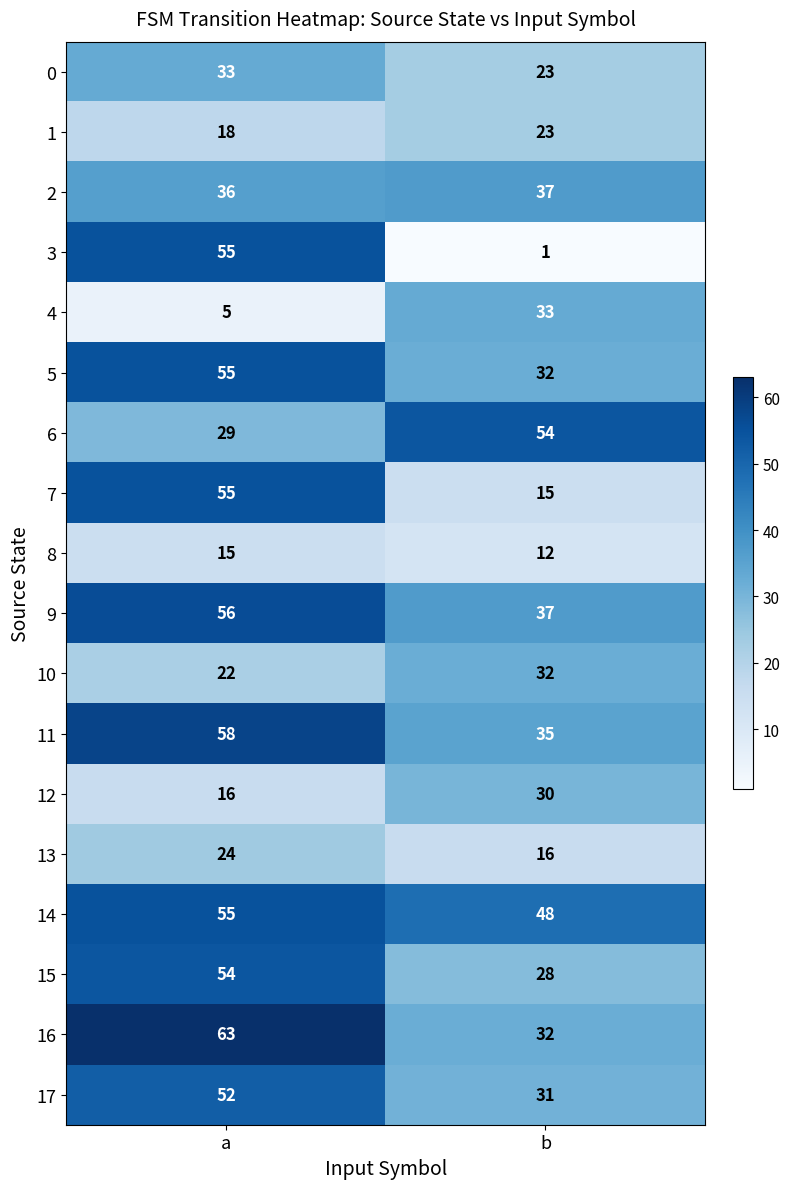

The value of 5 at a is 55. True or false?

True